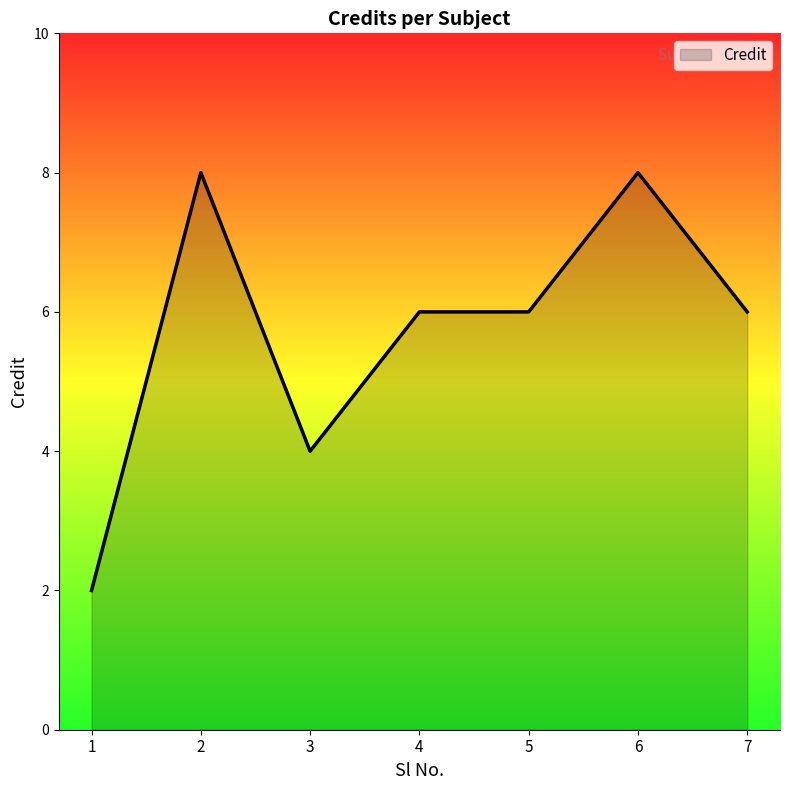

At which category does the chart reach its minimum across all series?

1